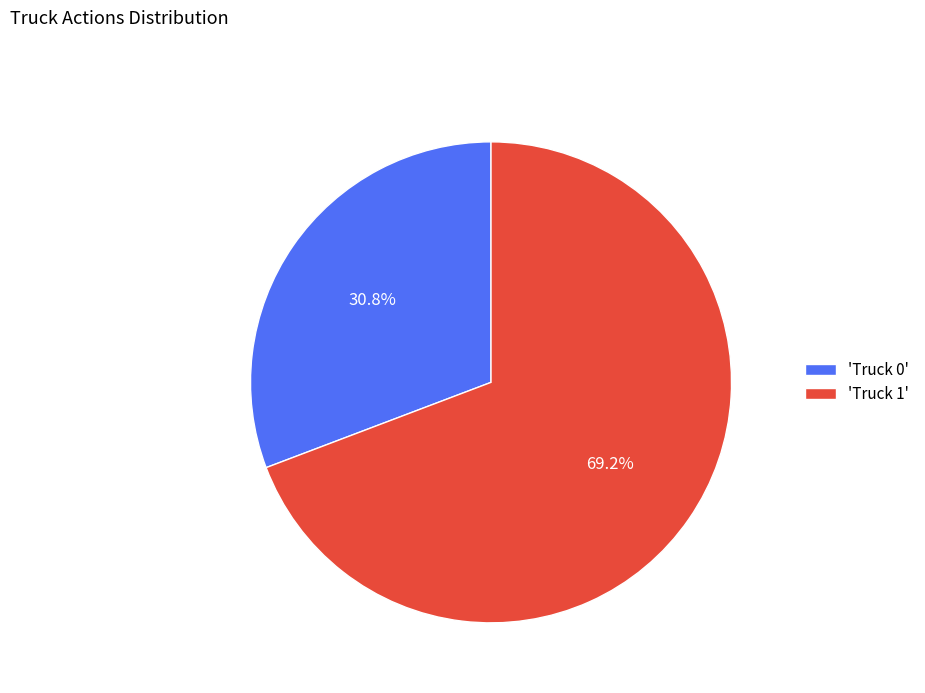

What percentage do 'Truck 0' and 'Truck 1' together represent?

100.0%